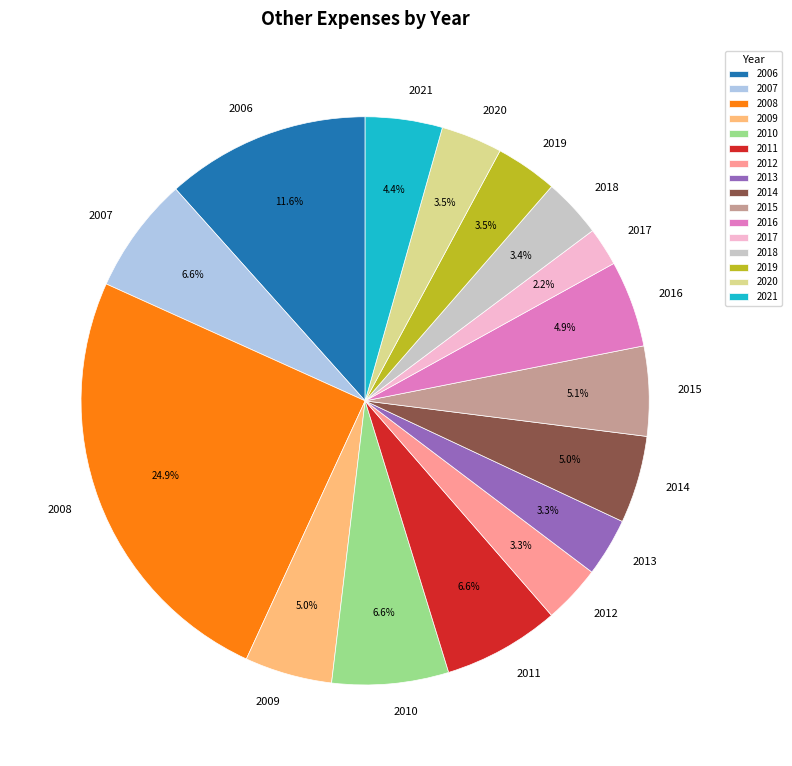

Approximately how many times larger is the value at 2017 compared to 2015?

0.4